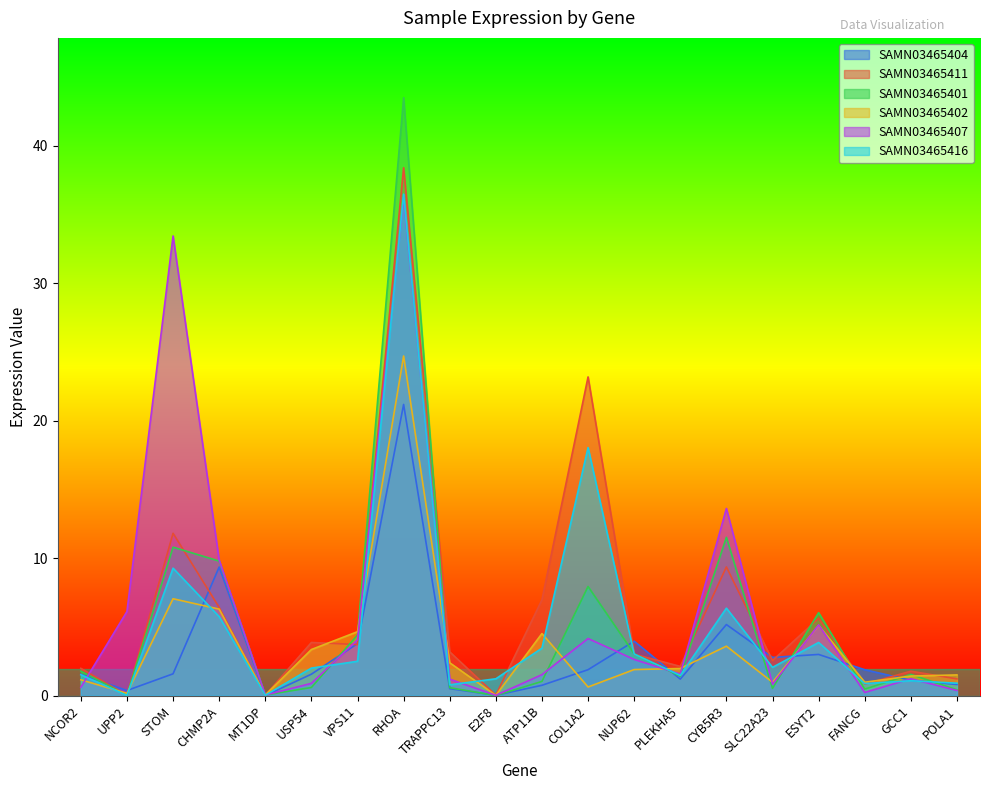

At which category is the sum across all series the highest?

RHOA